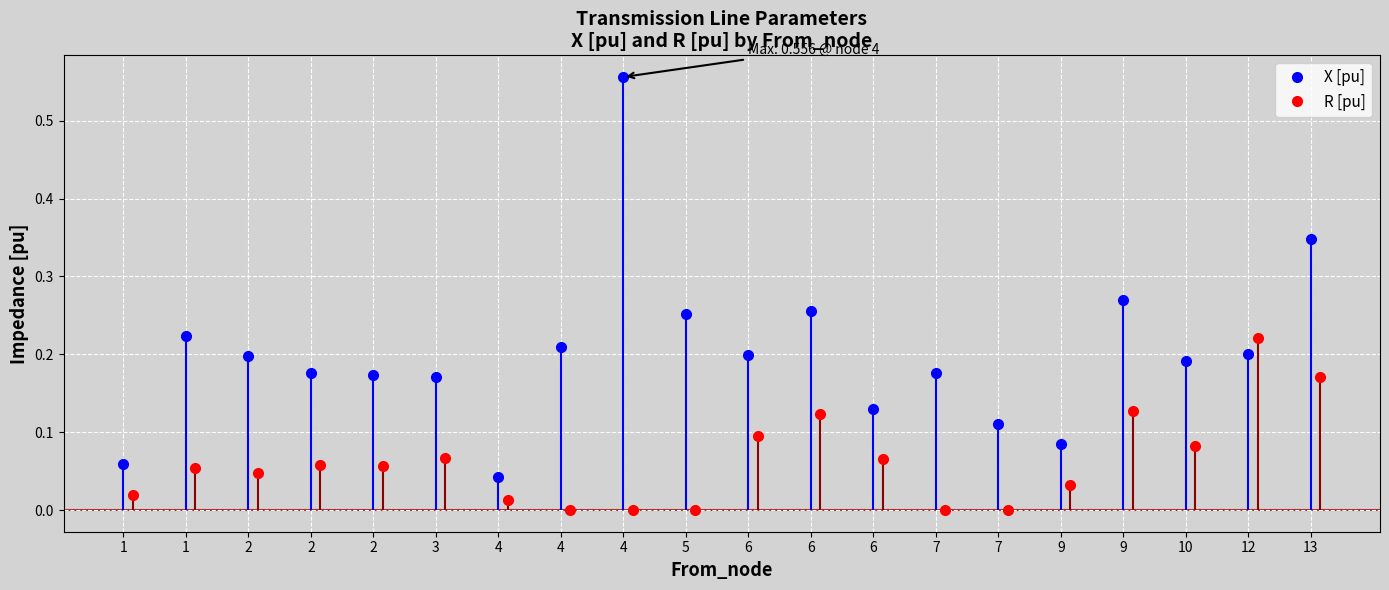

At which label is R [pu] closest to 0?

4